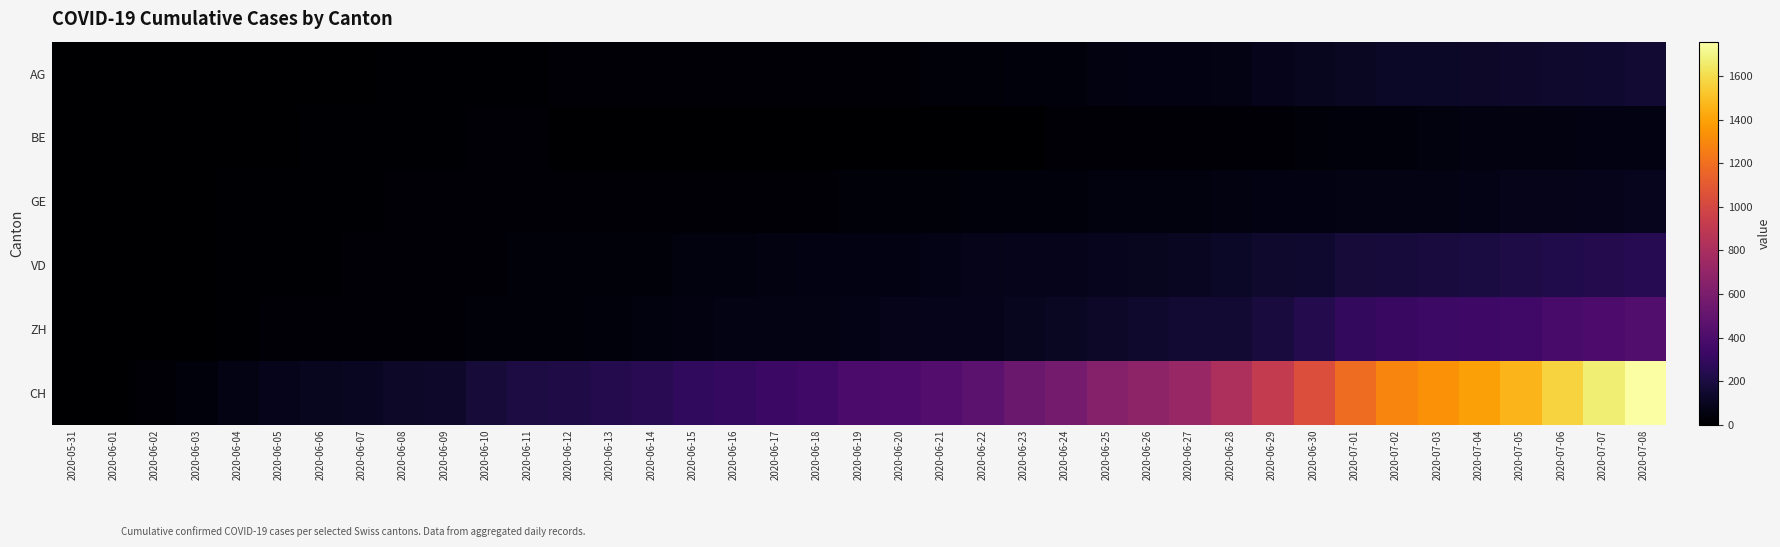

Reading right to left, transcribe all the data shown in this chart.

AG: 2020-07-08=153	2020-07-07=147	2020-07-06=140	2020-07-05=132	2020-07-04=125	2020-07-03=123	2020-07-02=120	2020-07-01=116	2020-06-30=103	2020-06-29=88	2020-06-28=65	2020-06-27=59	2020-06-26=55	2020-06-25=50	2020-06-24=40	2020-06-23=35	2020-06-22=28	2020-06-21=28	2020-06-20=26	2020-06-19=26	2020-06-18=23	2020-06-17=21	2020-06-16=18	2020-06-15=18	2020-06-14=17	2020-06-13=16	2020-06-12=14	2020-06-11=13	2020-06-10=10	2020-06-09=7	2020-06-08=7	2020-06-07=5	2020-06-06=5	2020-06-05=5	2020-06-04=3	2020-06-03=3	2020-06-02=1	2020-06-01=0	2020-05-31=0
BE: 2020-07-08=59	2020-07-07=57	2020-07-06=53	2020-07-05=52	2020-07-04=49	2020-07-03=43	2020-07-02=39	2020-07-01=35	2020-06-30=29	2020-06-29=27	2020-06-28=25	2020-06-27=21	2020-06-26=19	2020-06-25=27	2020-06-24=18	2020-06-23=0	2020-06-22=0	2020-06-21=0	2020-06-20=0	2020-06-19=0	2020-06-18=0	2020-06-17=0	2020-06-16=0	2020-06-15=0	2020-06-14=0	2020-06-13=0	2020-06-12=0	2020-06-11=17	2020-06-10=14	2020-06-09=9	2020-06-08=8	2020-06-07=8	2020-06-06=8	2020-06-05=6	2020-06-04=4	2020-06-03=2	2020-06-02=1	2020-06-01=0	2020-05-31=0
GE: 2020-07-08=92	2020-07-07=84	2020-07-06=80	2020-07-05=76	2020-07-04=69	2020-07-03=67	2020-07-02=64	2020-07-01=62	2020-06-30=57	2020-06-29=56	2020-06-28=52	2020-06-27=44	2020-06-26=43	2020-06-25=43	2020-06-24=40	2020-06-23=38	2020-06-22=36	2020-06-21=32	2020-06-20=31	2020-06-19=31	2020-06-18=27	2020-06-17=23	2020-06-16=23	2020-06-15=22	2020-06-14=22	2020-06-13=20	2020-06-12=20	2020-06-11=20	2020-06-10=16	2020-06-09=14	2020-06-08=14	2020-06-07=13	2020-06-06=13	2020-06-05=10	2020-06-04=8	2020-06-03=6	2020-06-02=4	2020-06-01=1	2020-05-31=0
VD: 2020-07-08=252	2020-07-07=240	2020-07-06=224	2020-07-05=208	2020-07-04=195	2020-07-03=188	2020-07-02=185	2020-07-01=172	2020-06-30=147	2020-06-29=138	2020-06-28=121	2020-06-27=105	2020-06-26=97	2020-06-25=95	2020-06-24=89	2020-06-23=86	2020-06-22=77	2020-06-21=71	2020-06-20=60	2020-06-19=58	2020-06-18=56	2020-06-17=50	2020-06-16=48	2020-06-15=43	2020-06-14=32	2020-06-13=31	2020-06-12=31	2020-06-11=31	2020-06-10=24	2020-06-09=19	2020-06-08=16	2020-06-07=15	2020-06-06=13	2020-06-05=11	2020-06-04=9	2020-06-03=6	2020-06-02=4	2020-06-01=0	2020-05-31=0
ZH: 2020-07-08=424	2020-07-07=405	2020-07-06=382	2020-07-05=357	2020-07-04=338	2020-07-03=330	2020-07-02=317	2020-07-01=294	2020-06-30=238	2020-06-29=190	2020-06-28=162	2020-06-27=153	2020-06-26=142	2020-06-25=130	2020-06-24=111	2020-06-23=103	2020-06-22=87	2020-06-21=83	2020-06-20=80	2020-06-19=75	2020-06-18=68	2020-06-17=67	2020-06-16=62	2020-06-15=52	2020-06-14=45	2020-06-13=38	2020-06-12=33	2020-06-11=30	2020-06-10=28	2020-06-09=26	2020-06-08=23	2020-06-07=23	2020-06-06=23	2020-06-05=19	2020-06-04=13	2020-06-03=5	2020-06-02=2	2020-06-01=0	2020-05-31=0
CH: 2020-07-08=1758	2020-07-07=1669	2020-07-06=1568	2020-07-05=1469	2020-07-04=1388	2020-07-03=1335	2020-07-02=1285	2020-07-01=1186	2020-06-30=1037	2020-06-29=919	2020-06-28=814	2020-06-27=722	2020-06-26=683	2020-06-25=640	2020-06-24=572	2020-06-23=528	2020-06-22=462	2020-06-21=431	2020-06-20=399	2020-06-19=385	2020-06-18=353	2020-06-17=325	2020-06-16=309	2020-06-15=285	2020-06-14=258	2020-06-13=234	2020-06-12=218	2020-06-11=206	2020-06-10=178	2020-06-09=136	2020-06-08=125	2020-06-07=107	2020-06-06=100	2020-06-05=84	2020-06-04=62	2020-06-03=38	2020-06-02=20	2020-06-01=3	2020-05-31=0